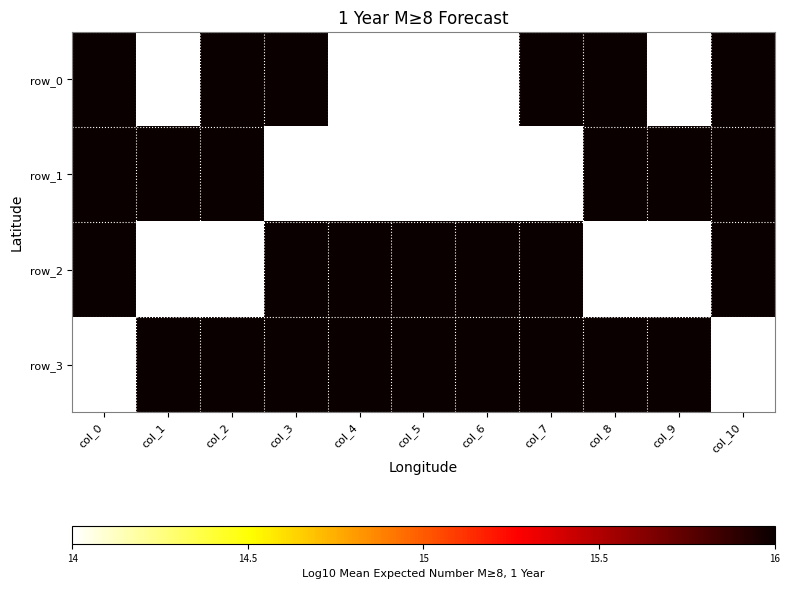

Which series changed the most between col_1 and col_2?

row_0